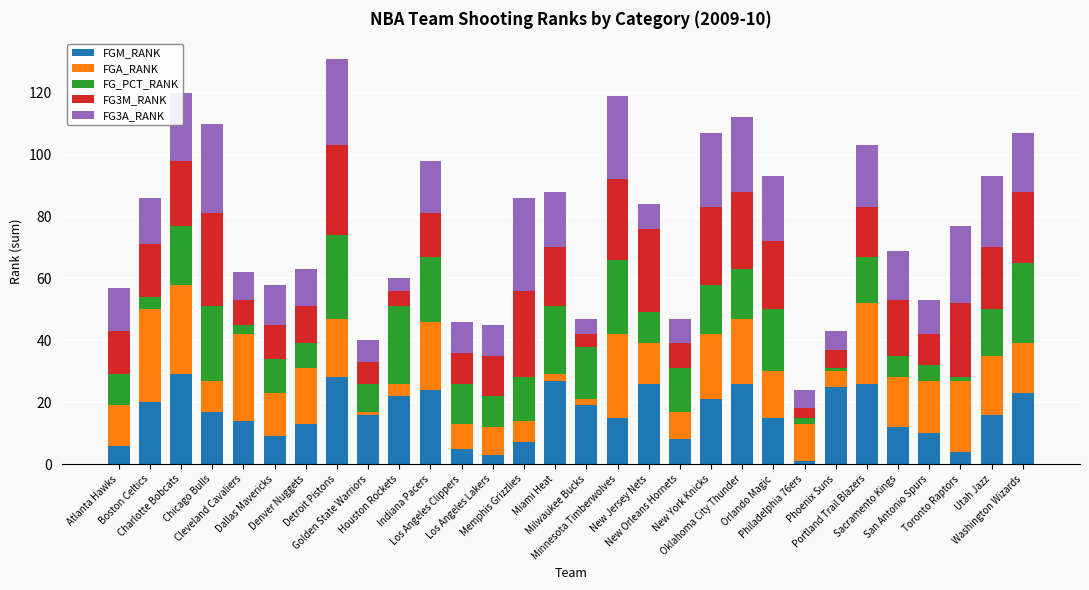

What is the total value across all series at Utah Jazz?

93